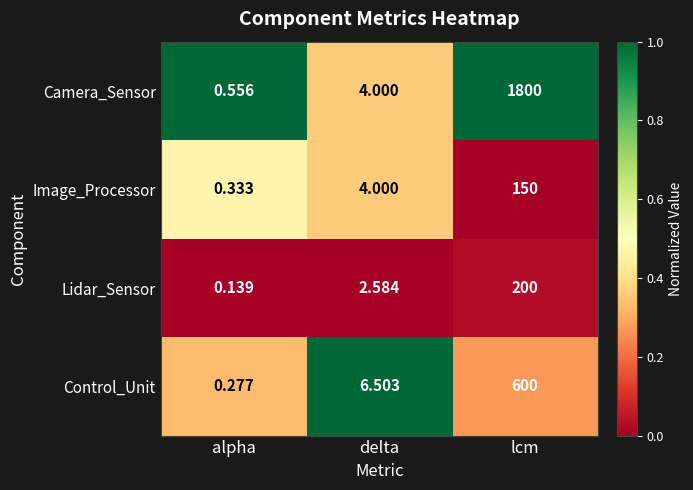

List the series in order of their peak value, lowest first.

Image_Processor, Lidar_Sensor, Control_Unit, Camera_Sensor